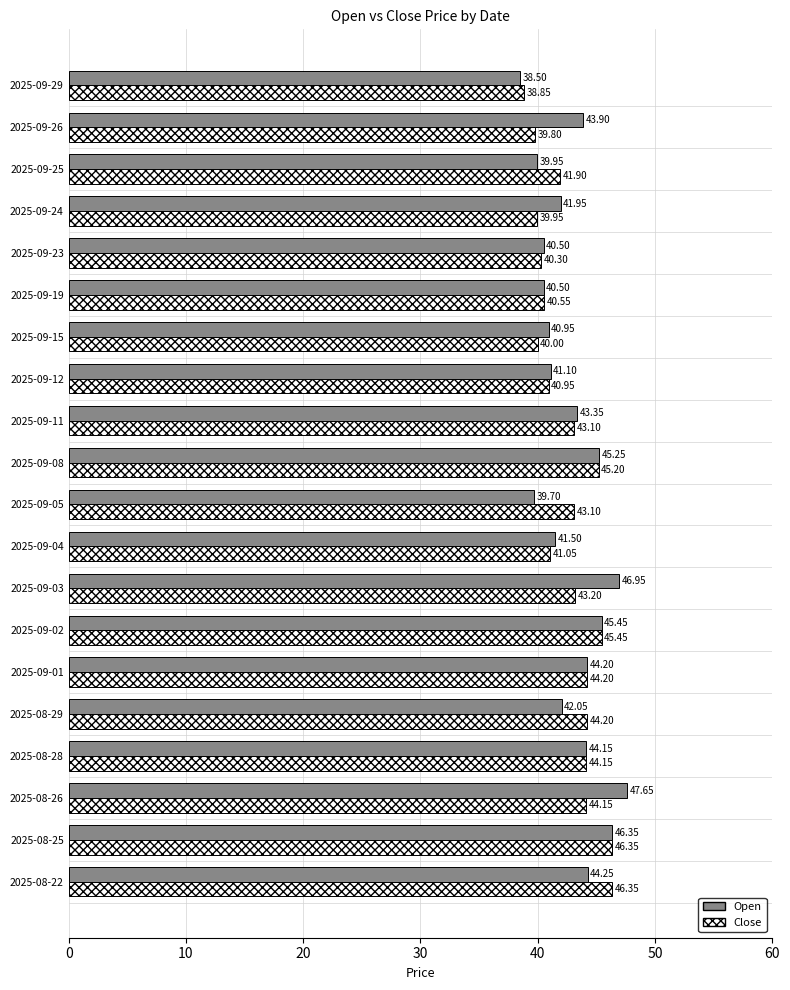

How many values in the Close series exceed 43?

11